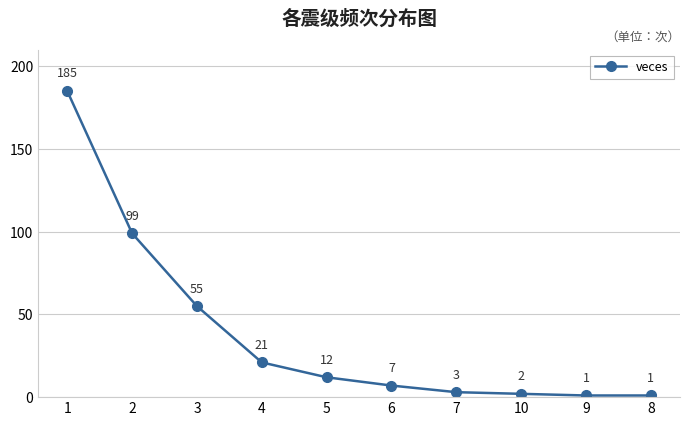

What is the difference between the maximum and minimum values?

184